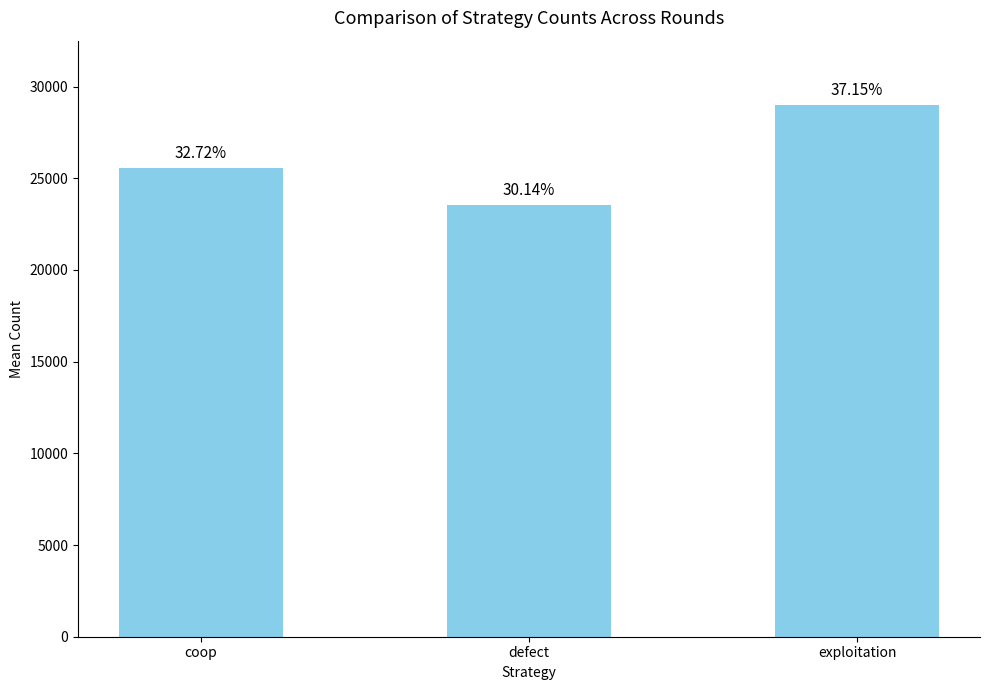

Rank the categories by value from highest to lowest.

exploitation, coop, defect